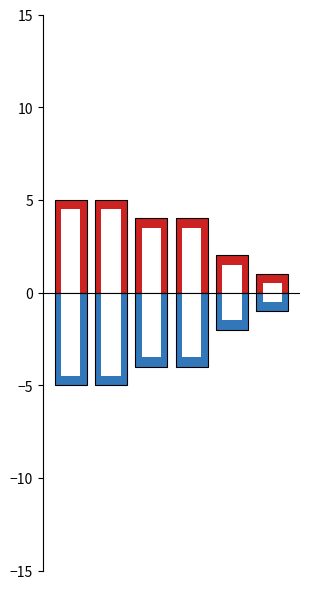

Count the Positive count values in the range 2 to 5.

5